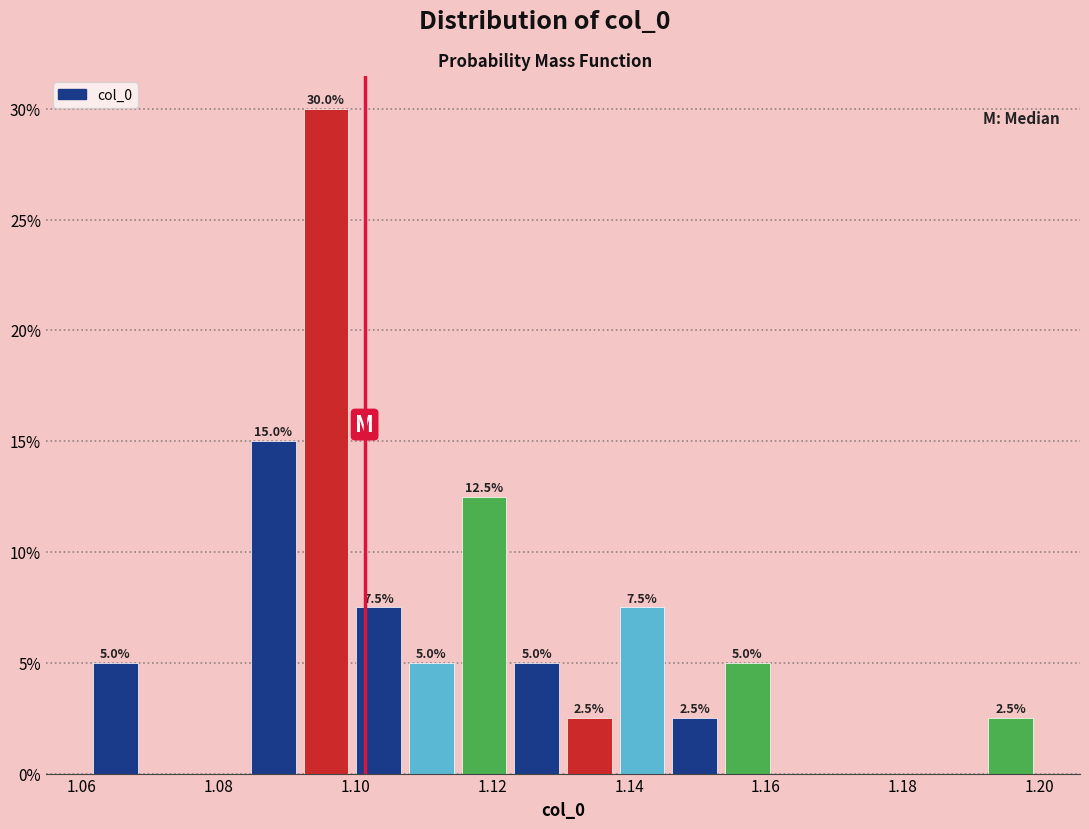

Read against the x-axis, roughly where is the centre of the tallest bar?

1.096